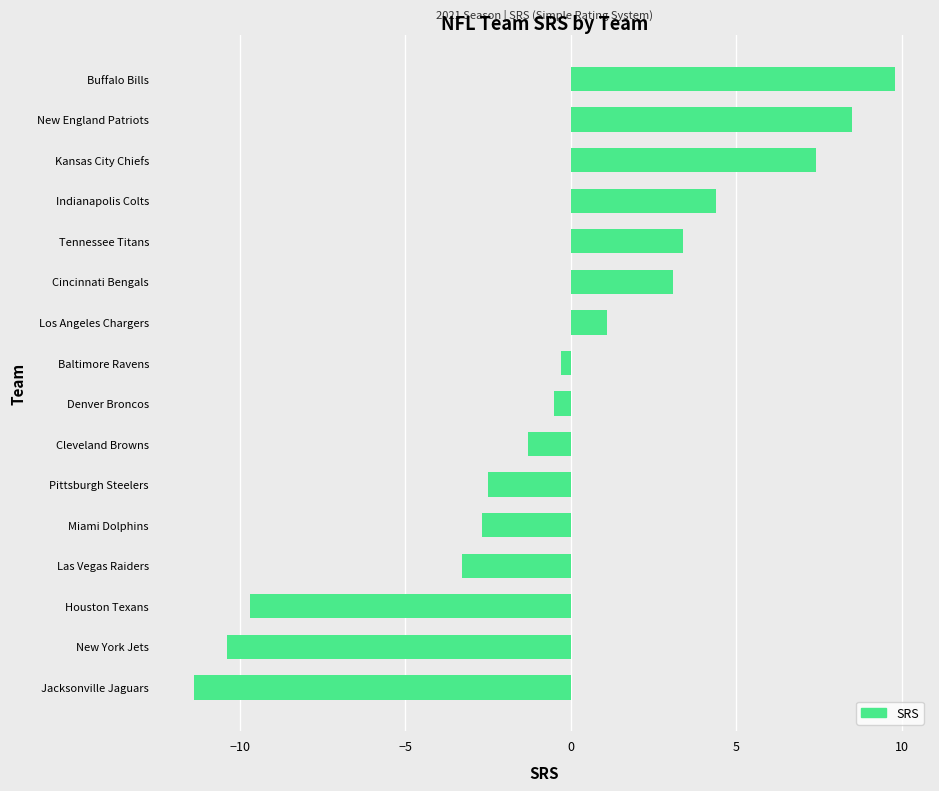

Rank the categories by value from highest to lowest.

Buffalo Bills, New England Patriots, Kansas City Chiefs, Indianapolis Colts, Tennessee Titans, Cincinnati Bengals, Los Angeles Chargers, Baltimore Ravens, Denver Broncos, Cleveland Browns, Pittsburgh Steelers, Miami Dolphins, Las Vegas Raiders, Houston Texans, New York Jets, Jacksonville Jaguars